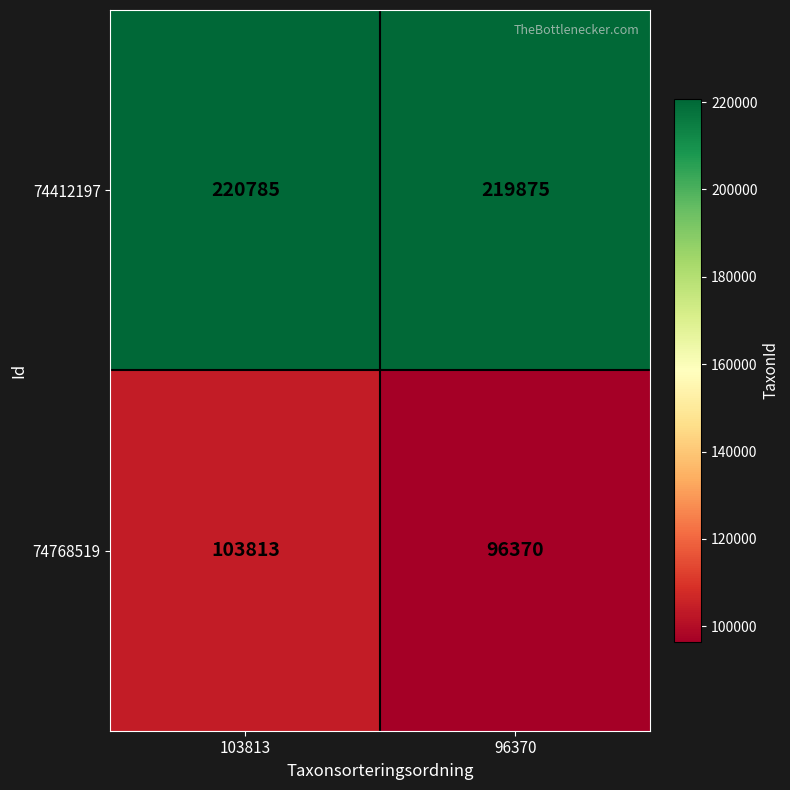

True or false: 74412197 has a value of 330405 at 96370.

False